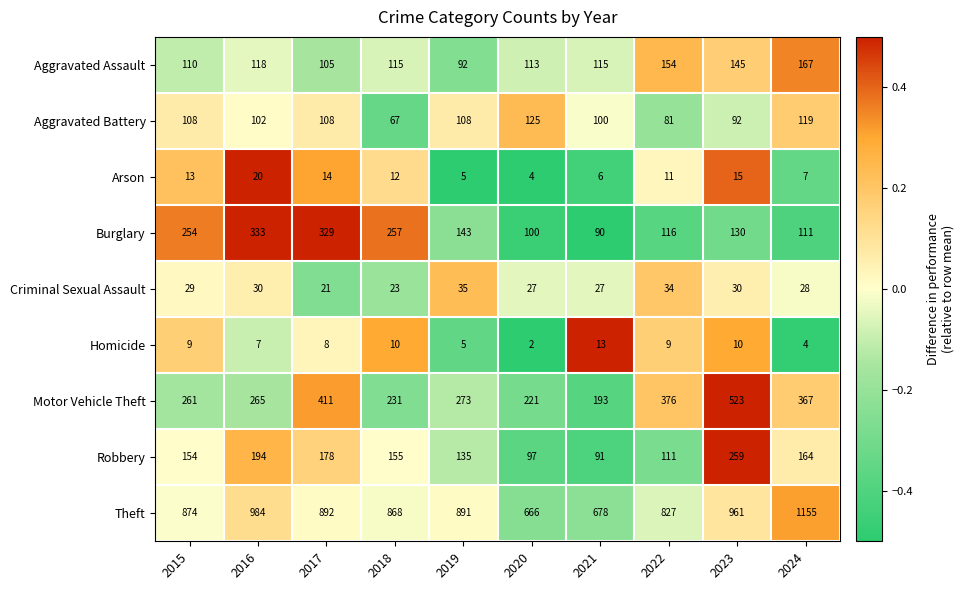

Between 2022 and 2024, which series saw the biggest shift?

Theft